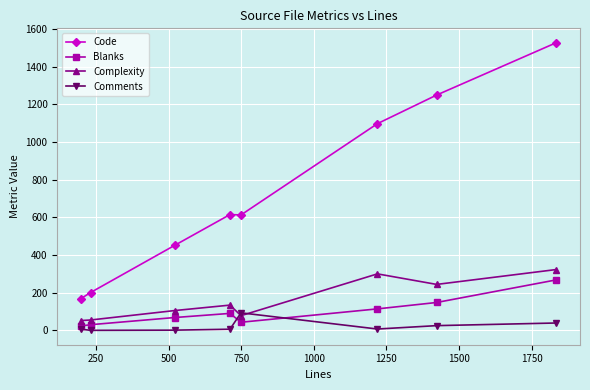

After their last crossing, which series has the higher values: Comments or Blanks?

Blanks